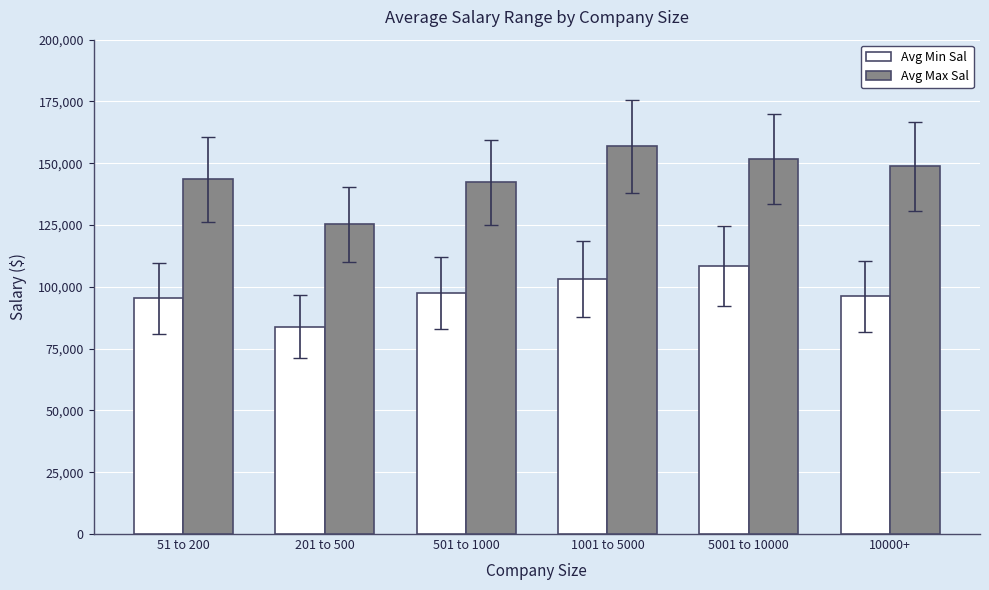

What is the highest value of the Avg Min Sal series?

108375.0